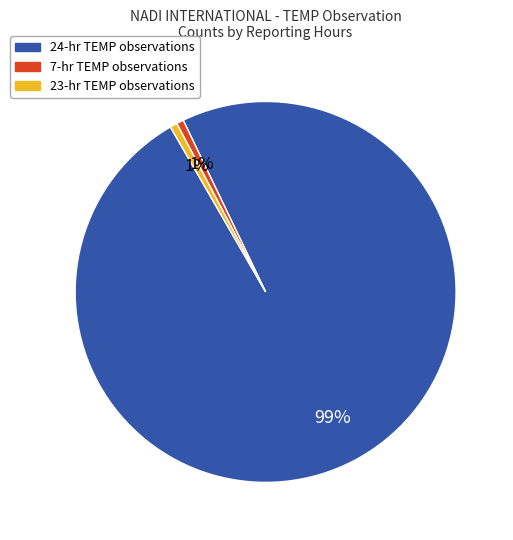

True or false: 7-hr TEMP observations accounts for 11% of the total.

False